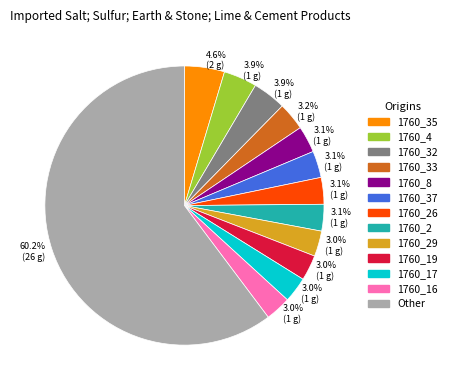

Is there any slice that represents more than half of the pie?

Yes